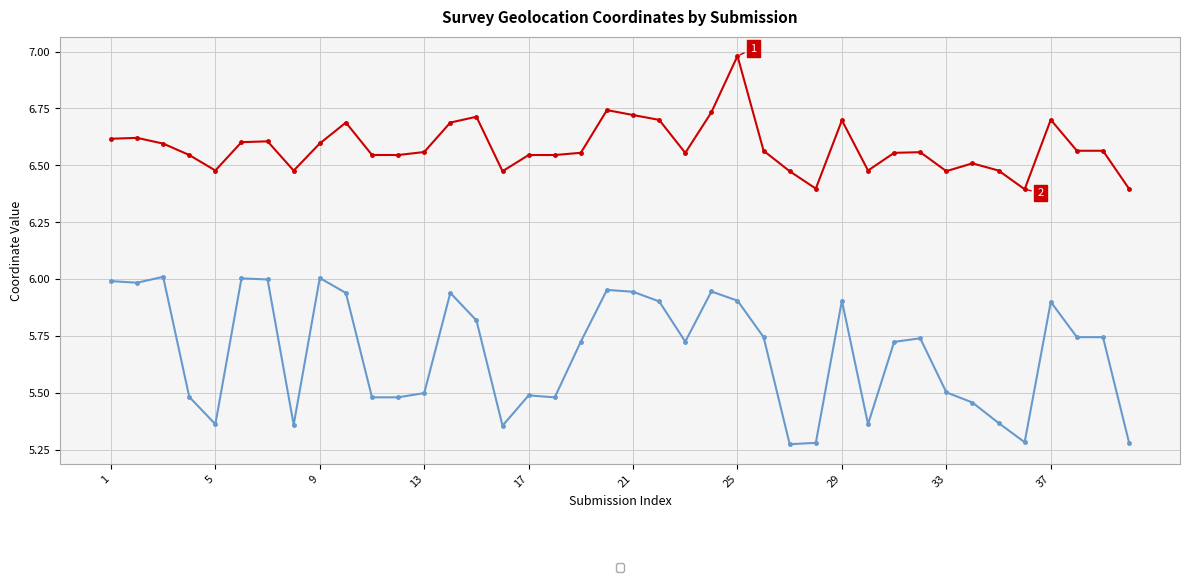

Rank the series at 5 from highest to lowest value.

_pi_geolocation_latitude, _pi_geolocation_longitude